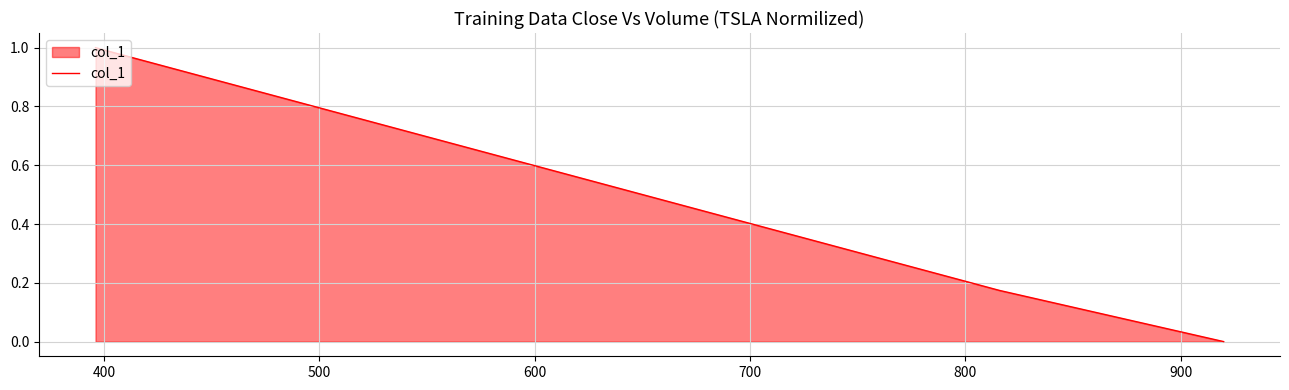

Does the chart have visible grid lines?

Yes